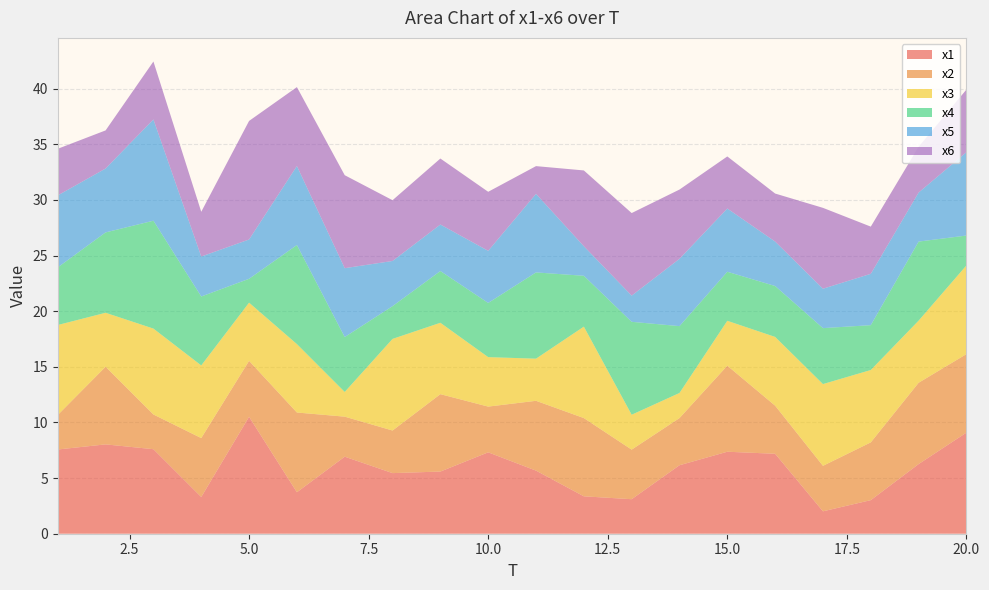

Reading left to right, list all the values displayed in this chart.

x1: 1=7.6	2=8.0	3=7.6	4=3.3	5=10.5	6=3.7	7=6.9	8=5.4	9=5.6	10=7.3	11=5.7	12=3.4	13=3.1	14=6.2	15=7.4	16=7.2	17=2.0	18=3.0	19=6.3	20=9.1
x2: 1=3.1	2=7.0	3=3.1	4=5.3	5=5.0	6=7.2	7=3.6	8=3.8	9=7.0	10=4.1	11=6.3	12=7.0	13=4.5	14=4.2	15=7.7	16=4.3	17=4.1	18=5.2	19=7.3	20=7.1
x3: 1=8.1	2=4.8	3=7.7	4=6.5	5=5.2	6=6.1	7=2.2	8=8.2	9=6.4	10=4.4	11=3.8	12=8.2	13=3.1	14=2.3	15=4.0	16=6.2	17=7.3	18=6.5	19=5.6	20=8.0
x4: 1=5.2	2=7.2	3=9.7	4=6.2	5=2.1	6=8.9	7=4.9	8=2.9	9=4.7	10=4.9	11=7.8	12=4.6	13=8.4	14=6.0	15=4.4	16=4.6	17=5.0	18=4.0	19=7.1	20=2.7
x5: 1=6.5	2=5.7	3=9.1	4=3.6	5=3.5	6=7.1	7=6.2	8=4.1	9=4.2	10=4.7	11=7.1	12=2.7	13=2.4	14=6.0	15=5.7	16=4.0	17=3.5	18=4.6	19=4.4	20=7.5
x6: 1=4.2	2=3.4	3=5.2	4=4.0	5=10.7	6=7.1	7=8.4	8=5.5	9=5.9	10=5.3	11=2.5	12=6.8	13=7.4	14=6.2	15=4.7	16=4.3	17=7.3	18=4.2	19=4.1	20=5.6